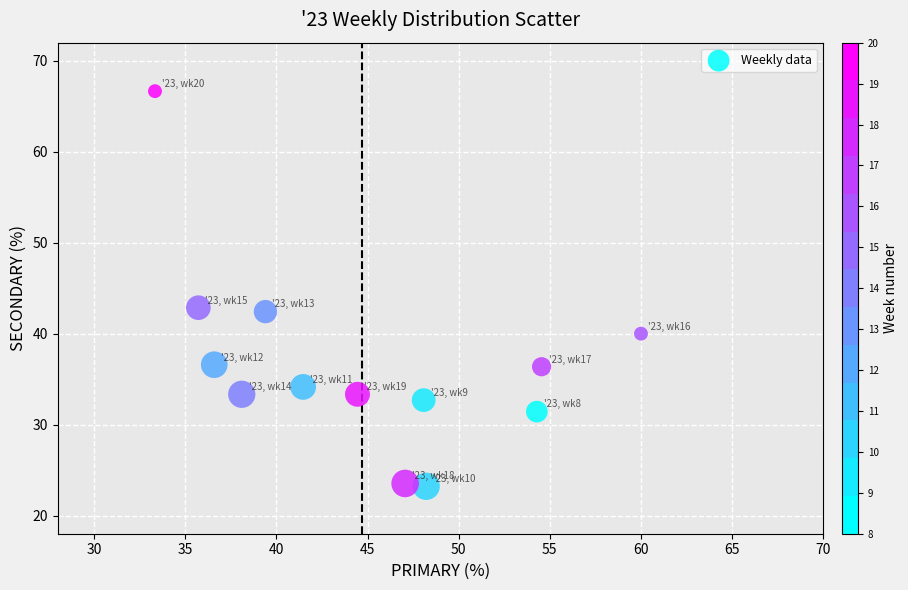

What is the range of X values (max minus min)?

26.7